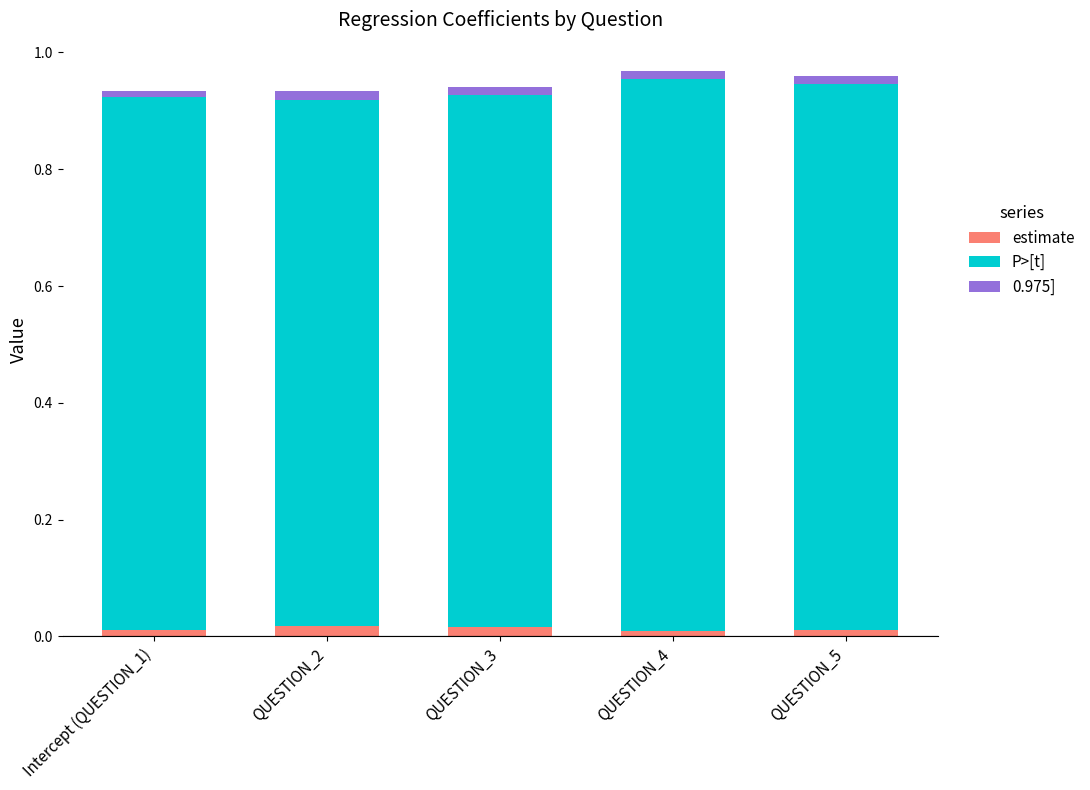

True or false: 0.975] has a value of 0.0 at Intercept (QUESTION_1).

False